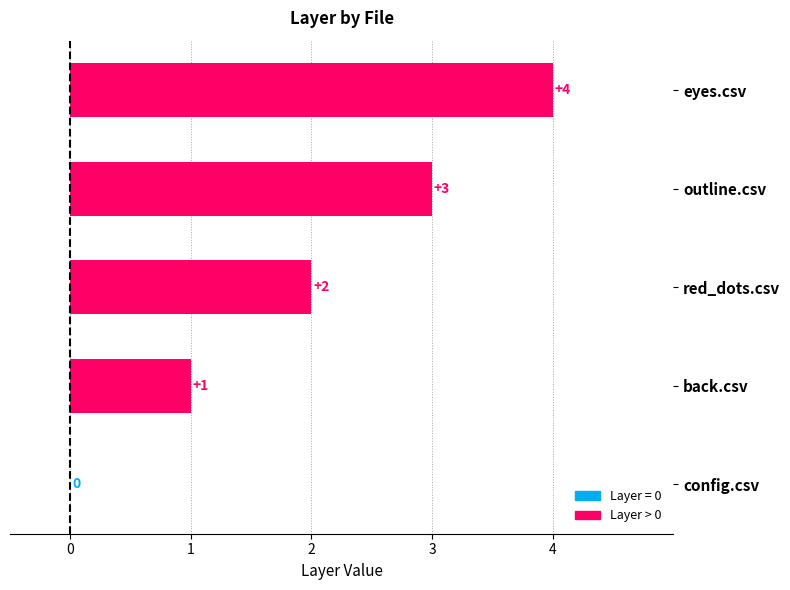

Count the number of categories in the chart.

5